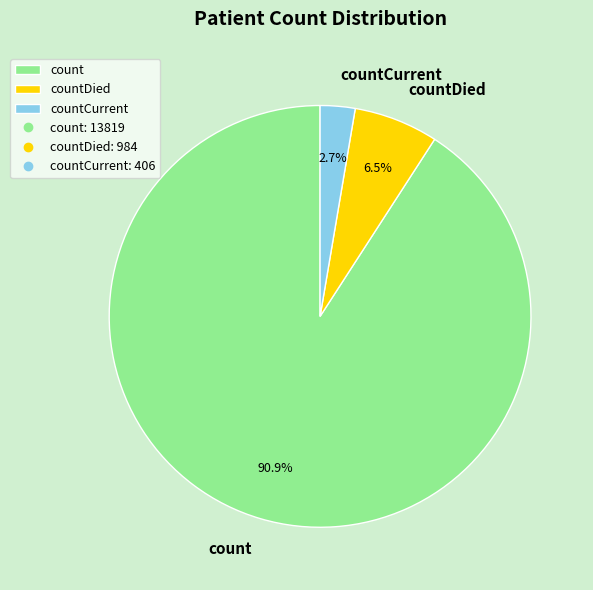

Is countCurrent the majority of the pie?

No